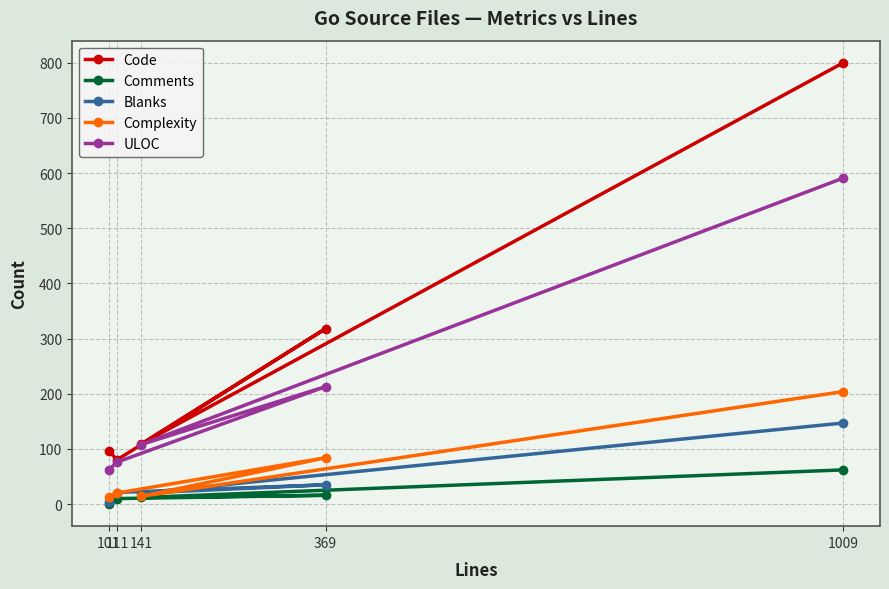

The Comments series shows 4 at 141. True or false?

False